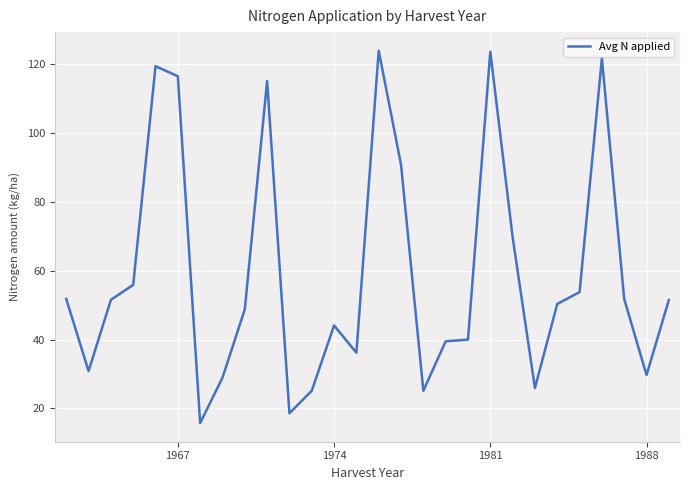

What is the greatest value displayed?

123.9